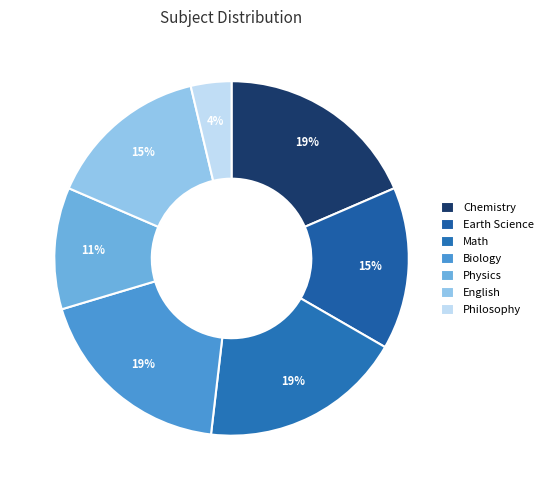

Rank the categories by value from highest to lowest.

ch, m, b, es, en, p, ph